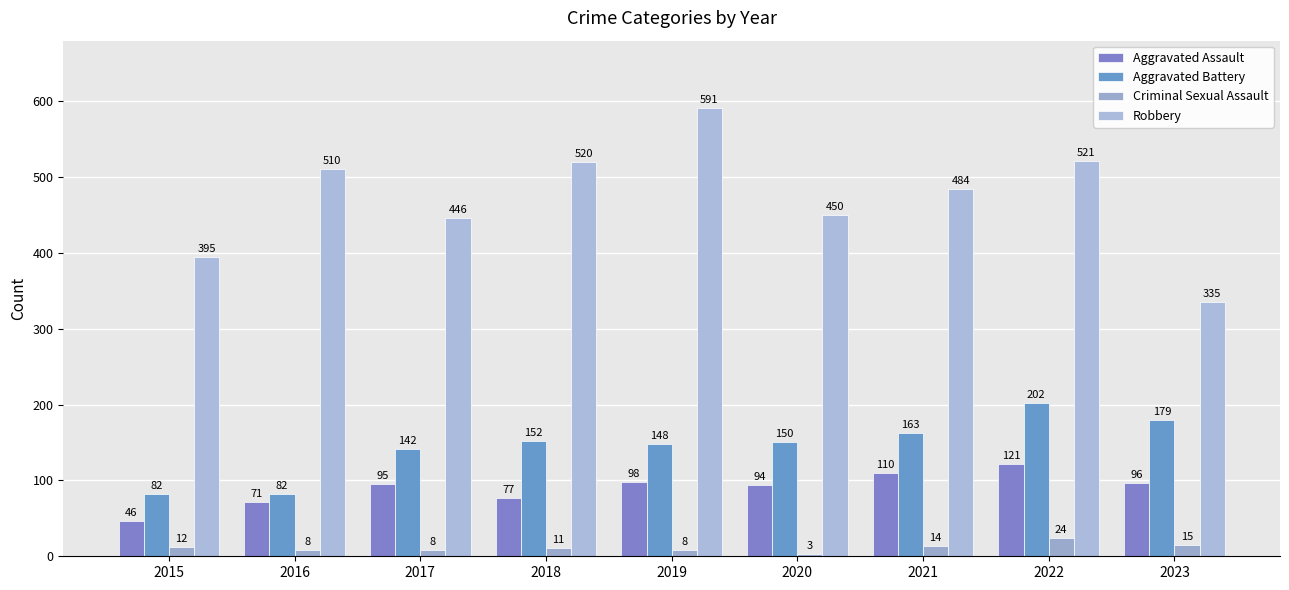

What is the value of the Criminal Sexual Assault bar at the 5th from the left?

8